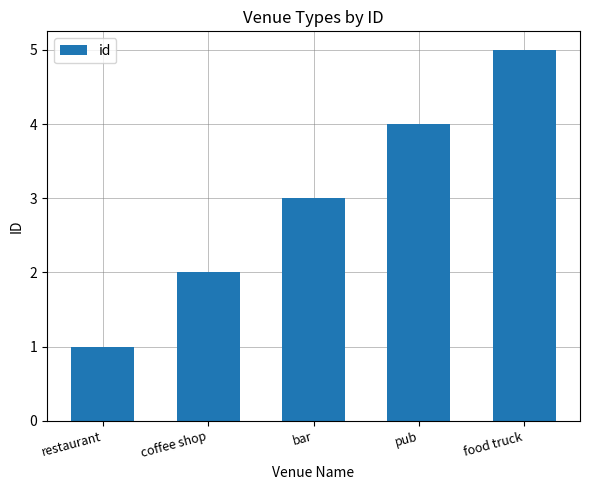

What is the minimum value shown in the chart?

1